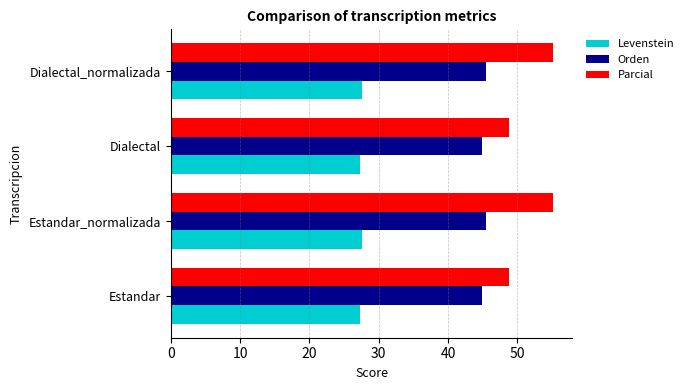

Is the value of Orden at Estandar greater than the value of Levenstein at Dialectal_normalizada?

Yes